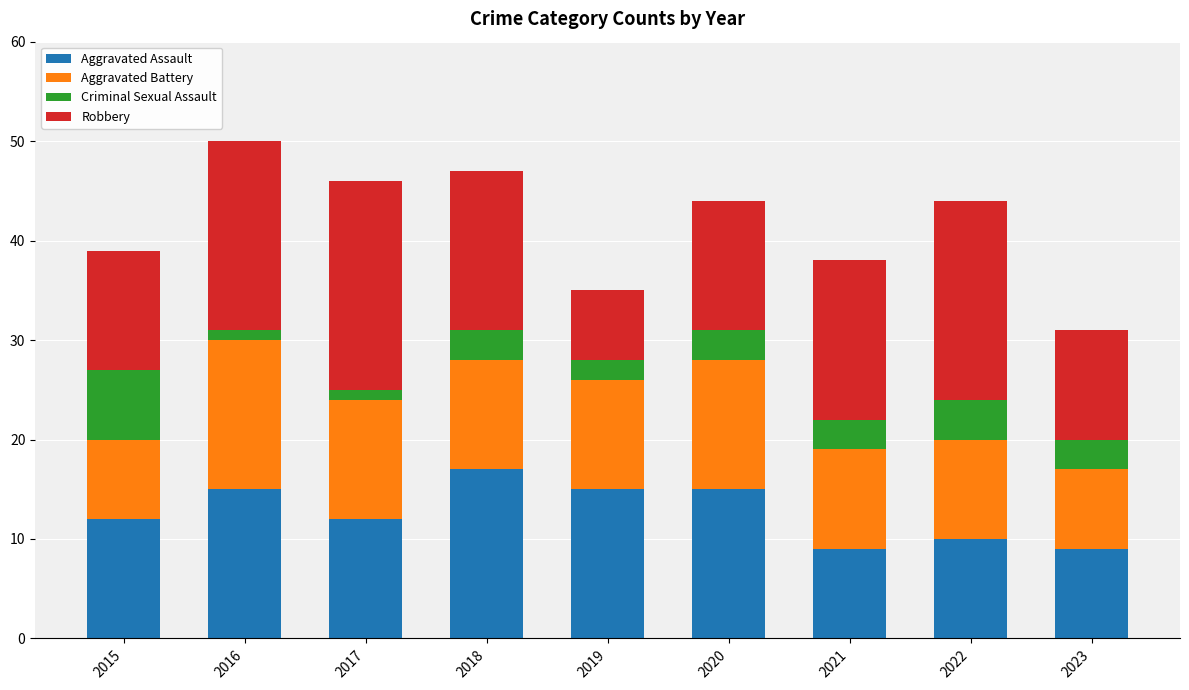

What value does the Aggravated Assault series have at 2022?

10